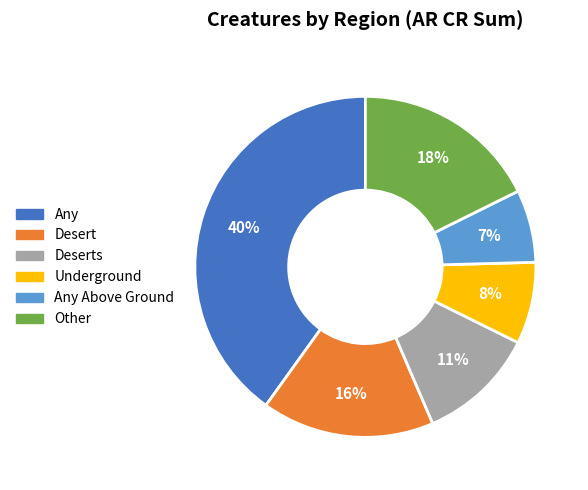

To the nearest percent, what is the average slice percentage?

17%